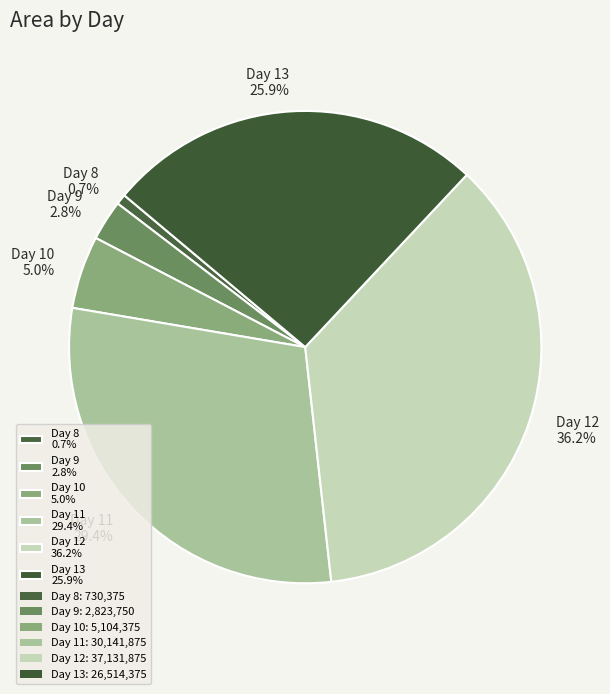

Is there a majority slice in this chart?

No